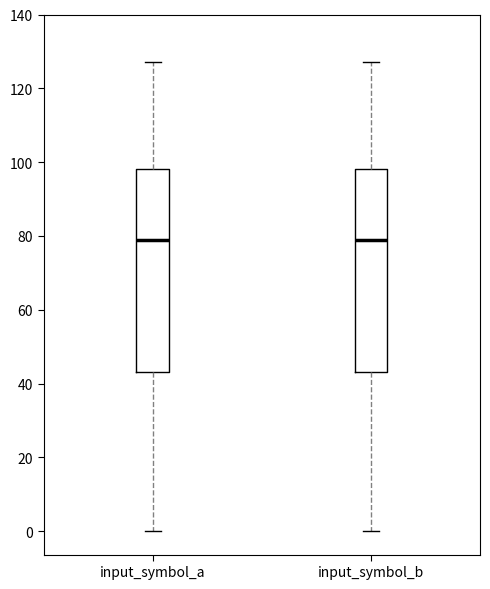

Reading left to right, read every box against the y-axis: the position of its median line, the range the box covers, and the ends of its whiskers. The values are not printed on the chart, so give them approximately, as read against the axis.

input_symbol_a: median 80, box 44 to 98, whiskers 0 to 128
input_symbol_b: median 80, box 44 to 98, whiskers 0 to 128